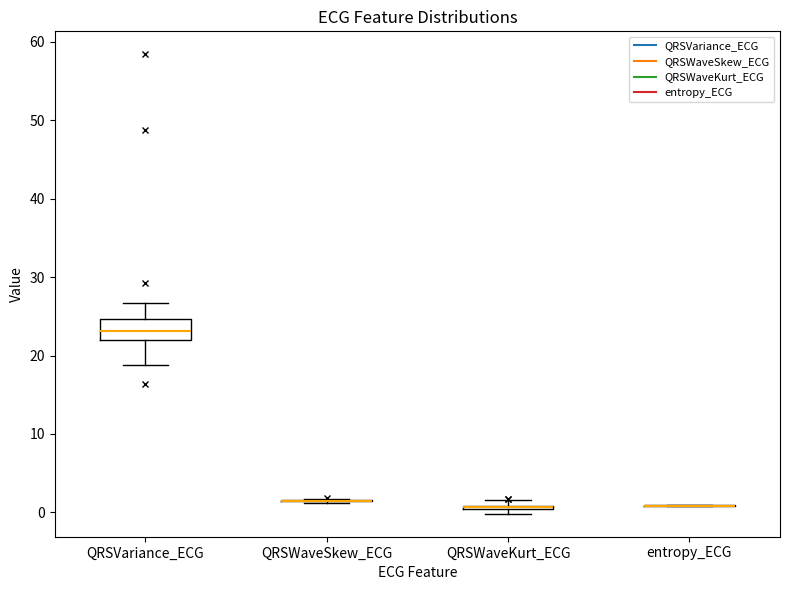

Where is the lower edge of the box for QRSVariance_ECG on the y-axis? The values are not printed on the chart, so give them approximately, as read against the axis.

22